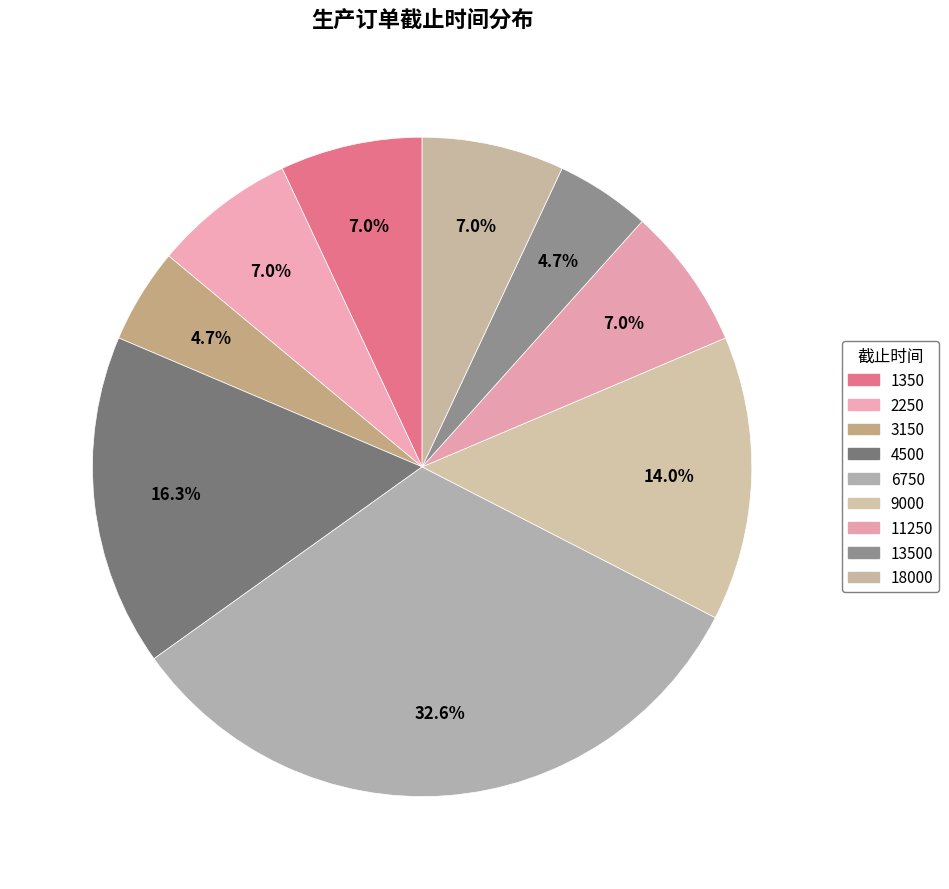

How many slices are in this pie chart?

9